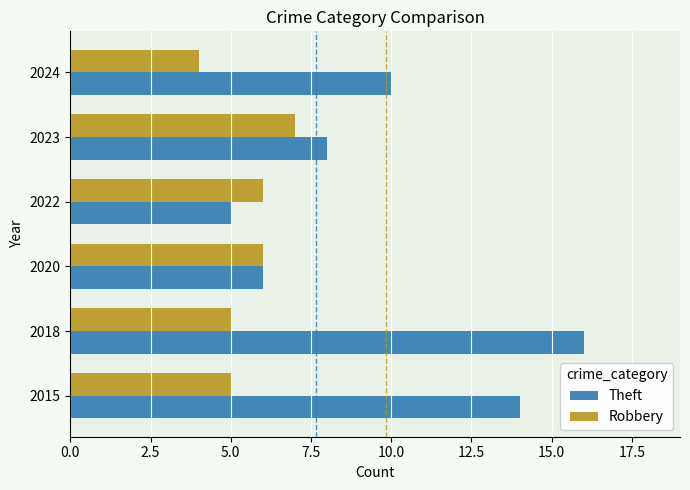

Which category has the lowest value in the Theft series?

2022